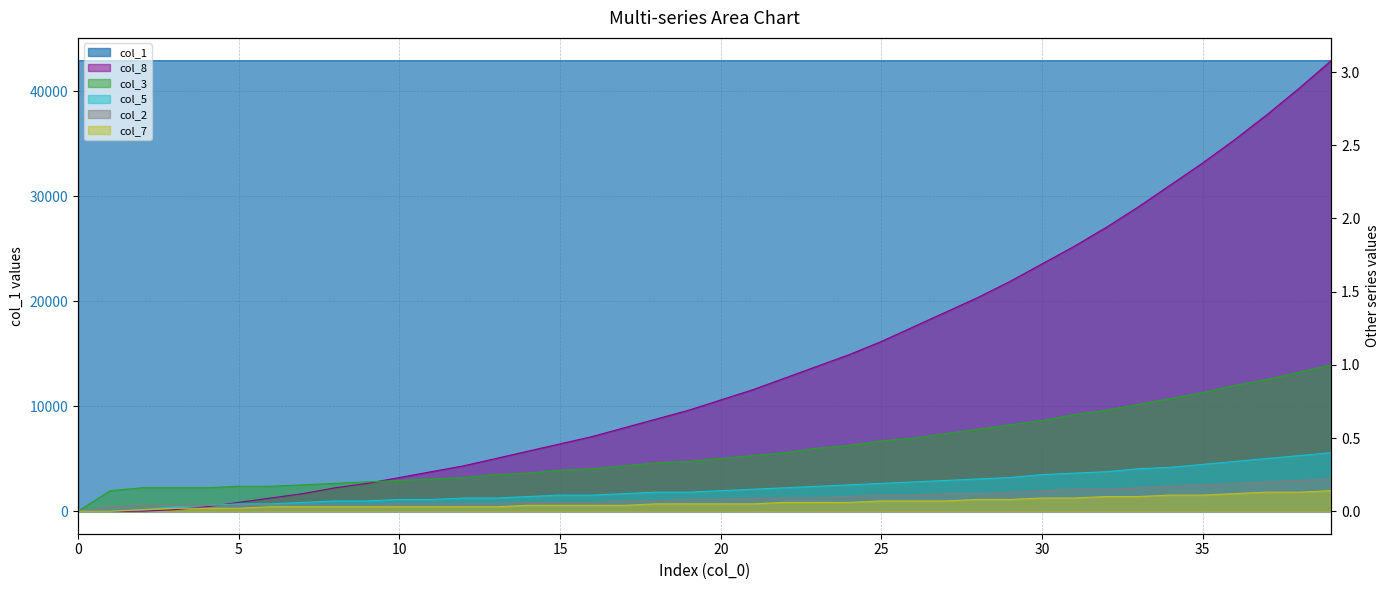

The col_5 series shows 0.6 at 38. True or false?

False